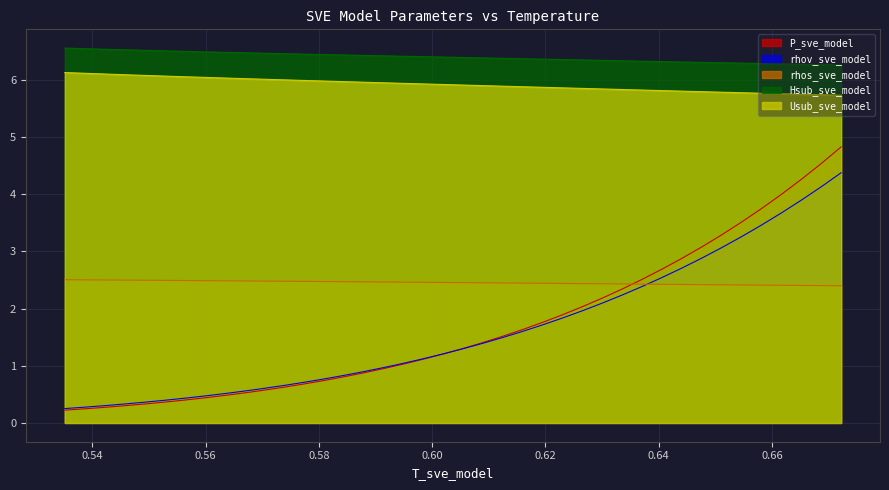

True or false: Usub_sve_model has a value of 5.9 at 0.6230180618247677.

True